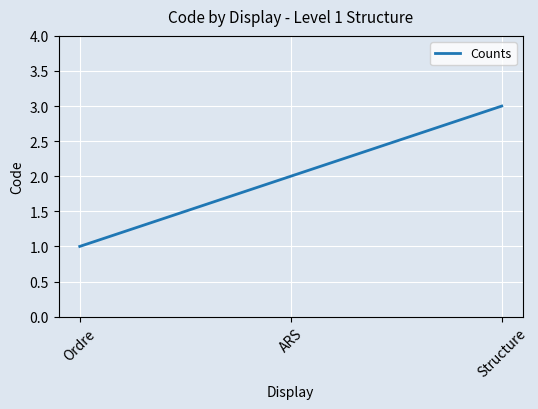

Which category has the highest value across all series?

Structure